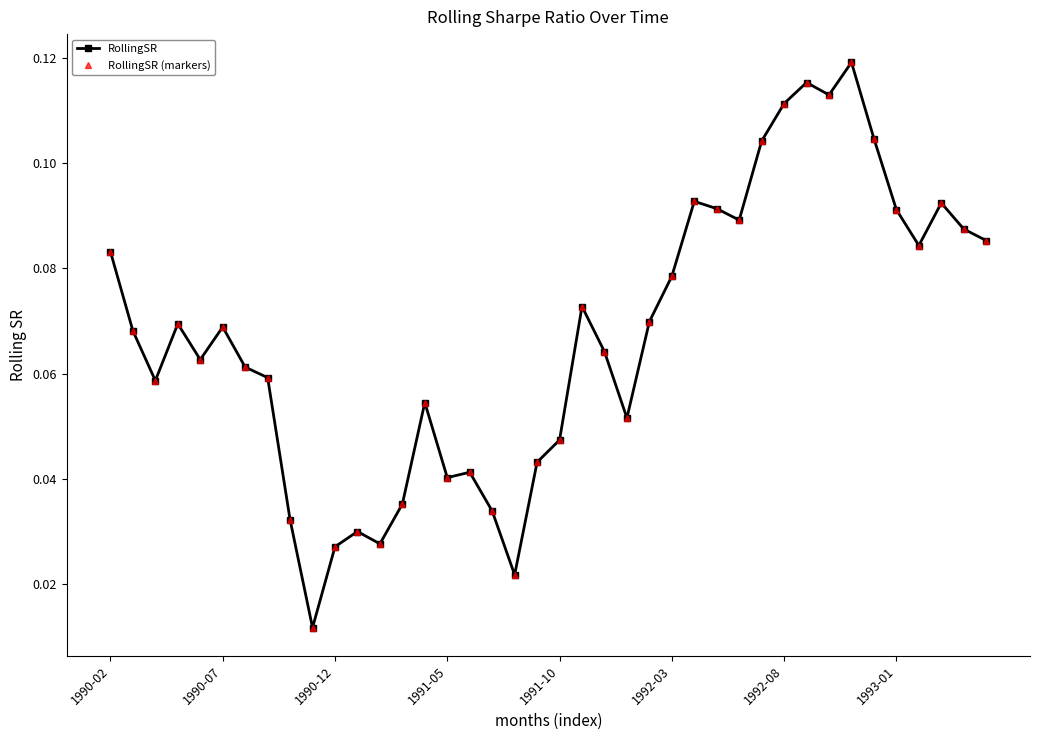

Does the chart have visible grid lines?

No